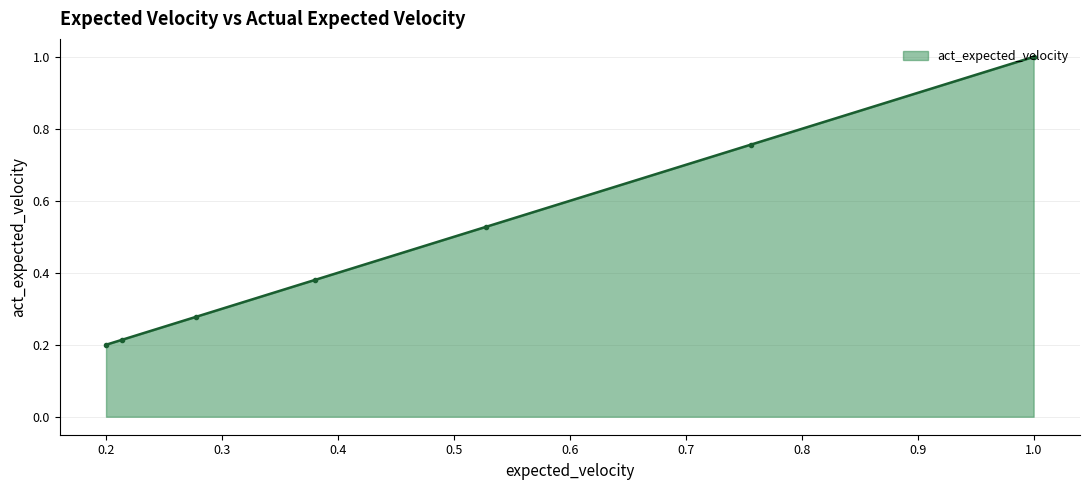

What is the minimum value shown in the chart?

0.2